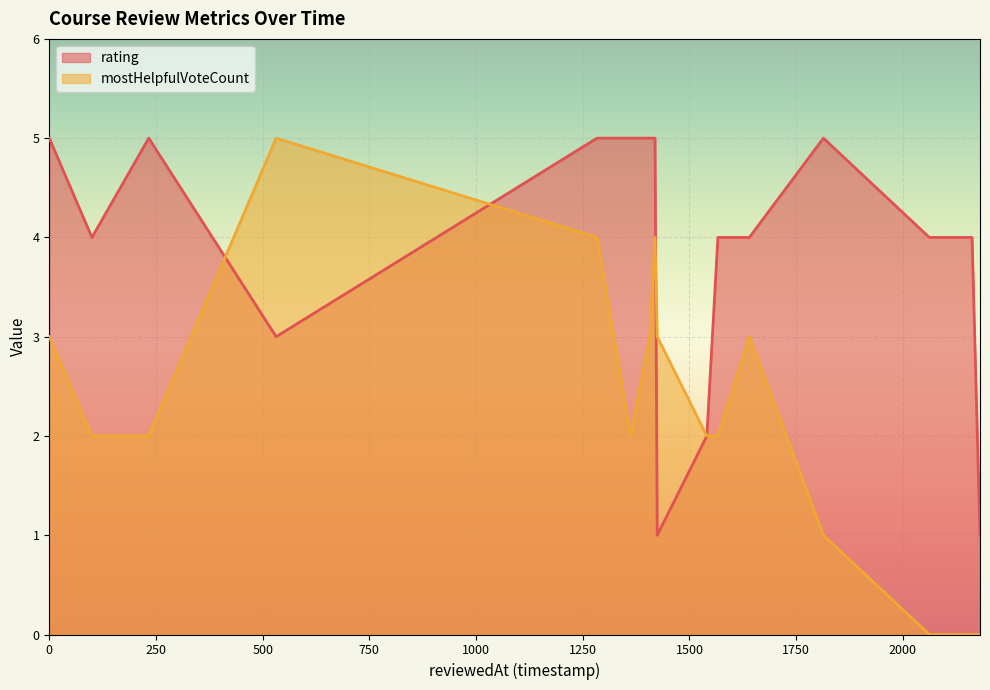

Count the mostHelpfulVoteCount values in the range 2 to 3.

9